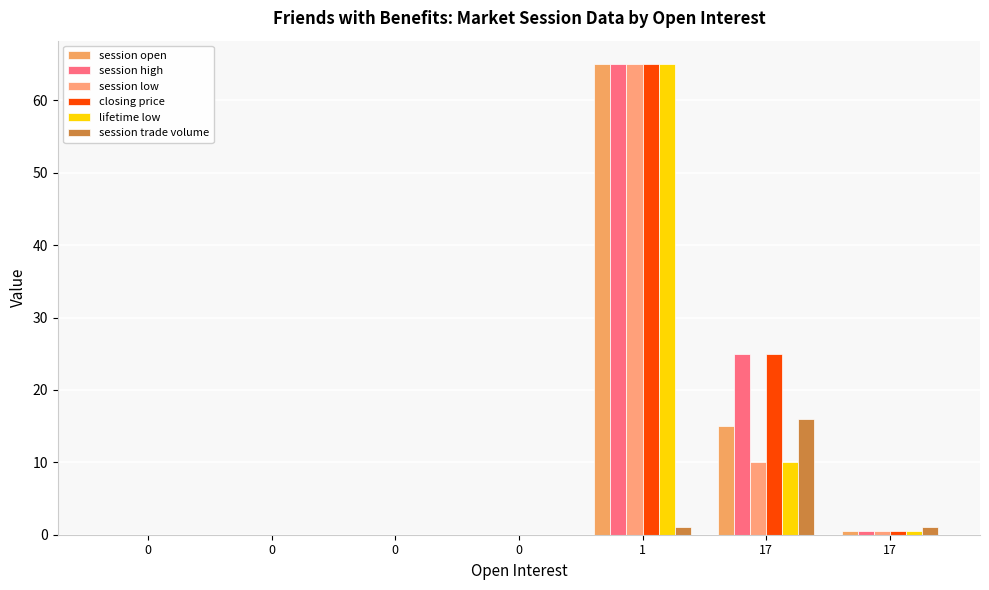

At which category does the chart reach its peak across all series?

1